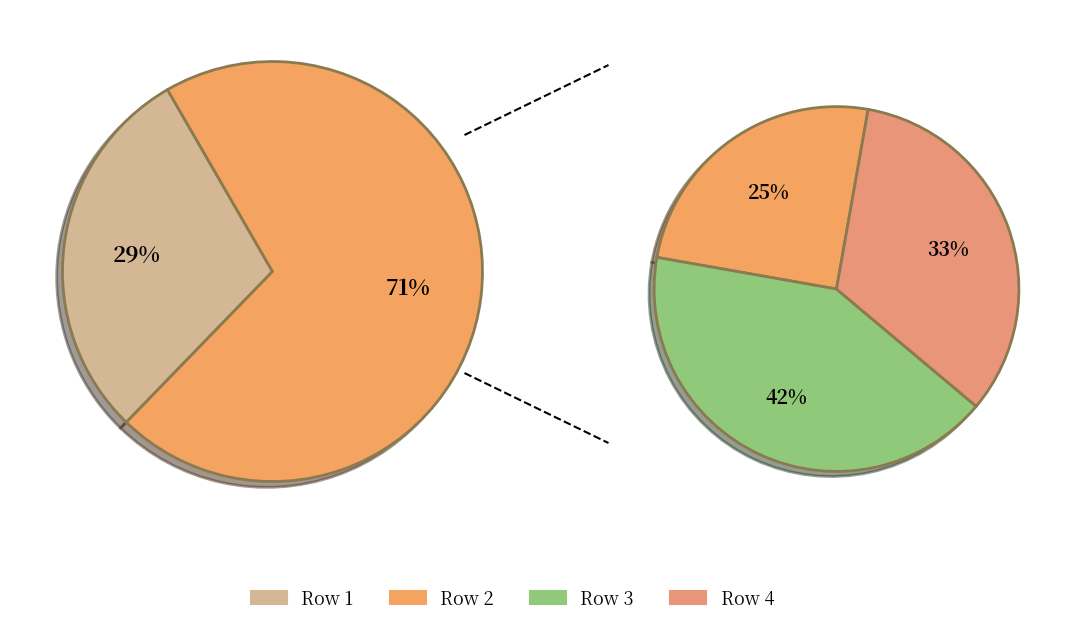

How many slices are in this pie chart?

4